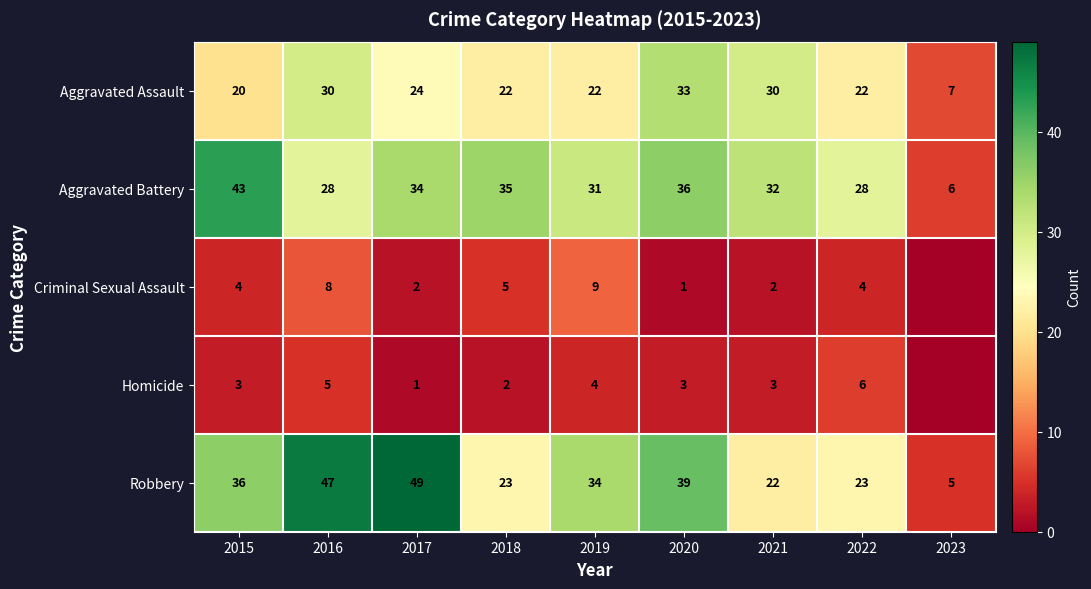

What is the spread (max minus min) of values at 2020?

38